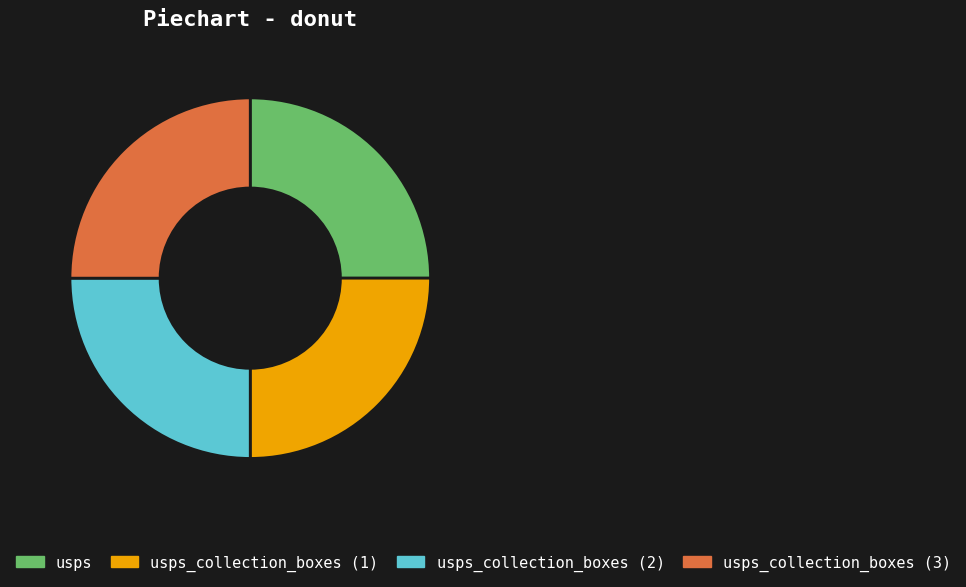

Is there any slice that represents more than half of the pie?

No